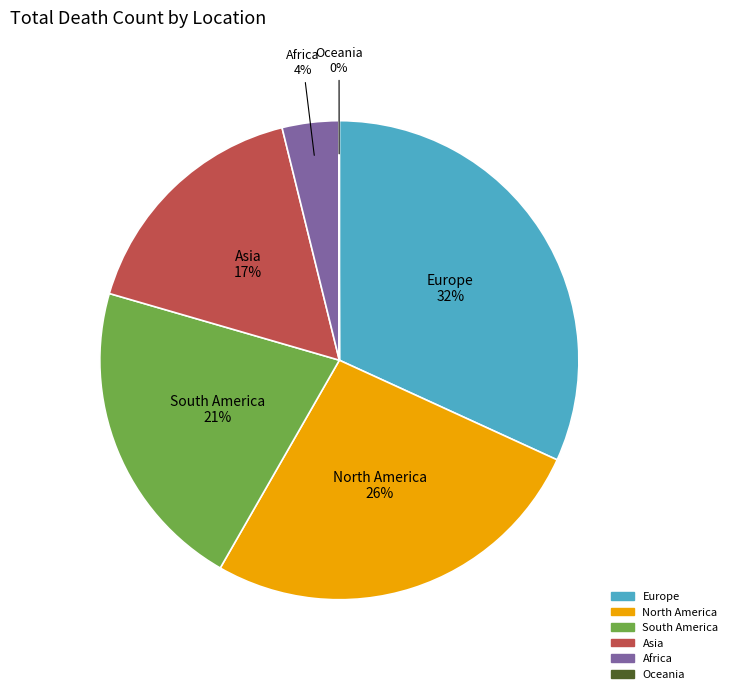

Is the sum of Africa and Europe greater than half?

No